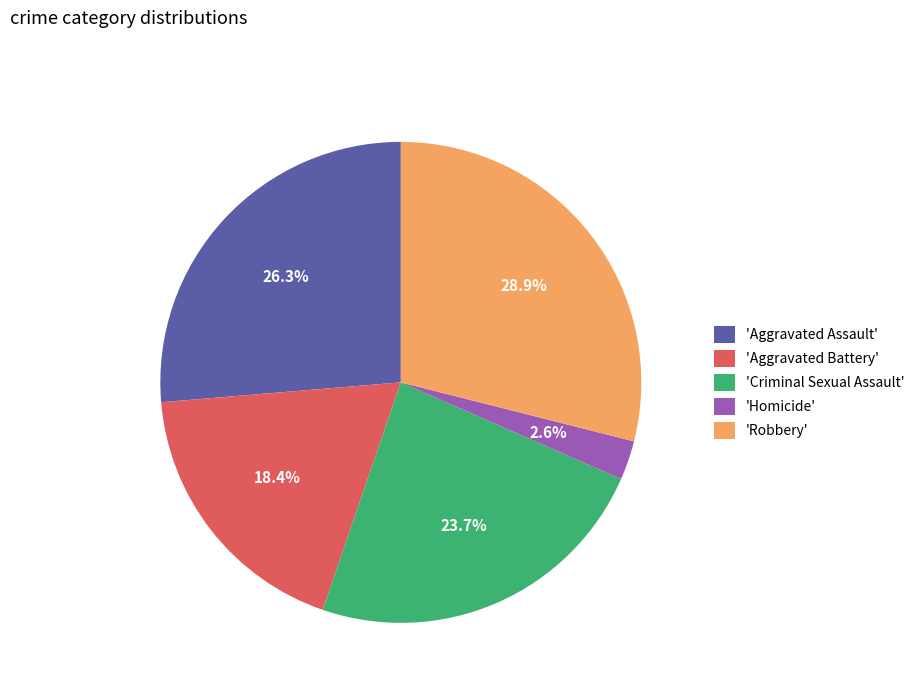

Rank the categories by value from lowest to highest.

'Homicide', 'Aggravated Battery', 'Criminal Sexual Assault', 'Aggravated Assault', 'Robbery'